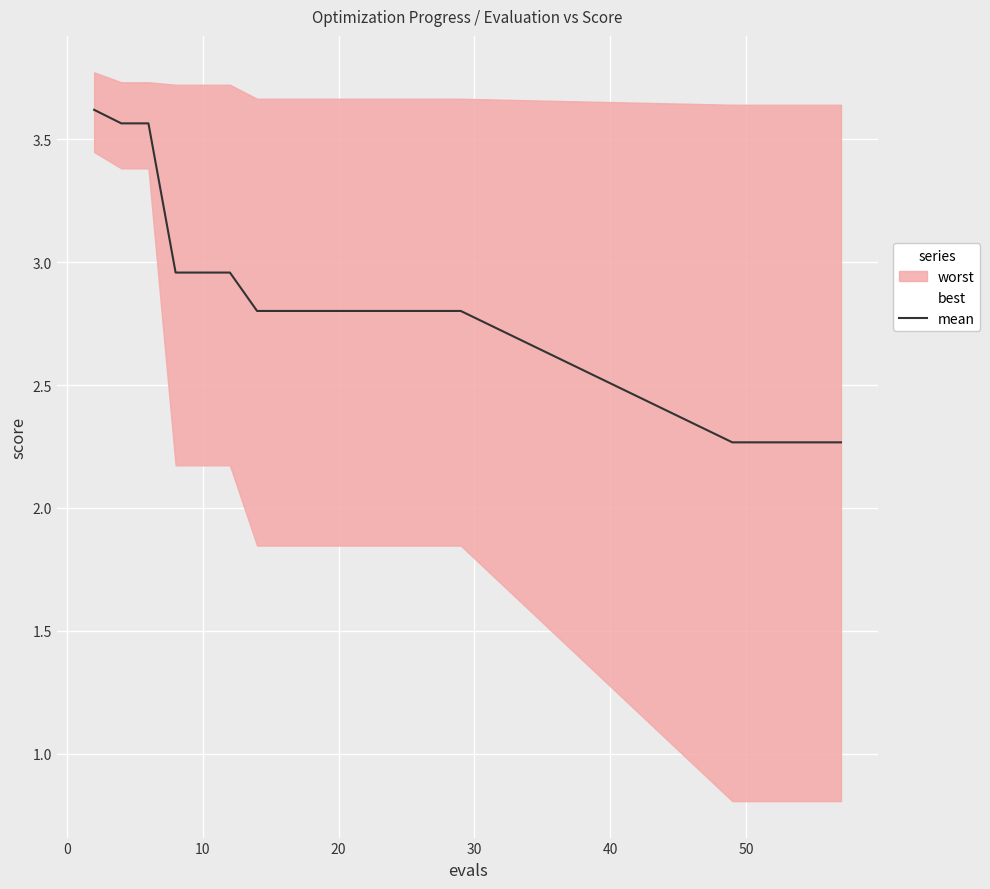

What is the value of the 18th point from the left?

2.3